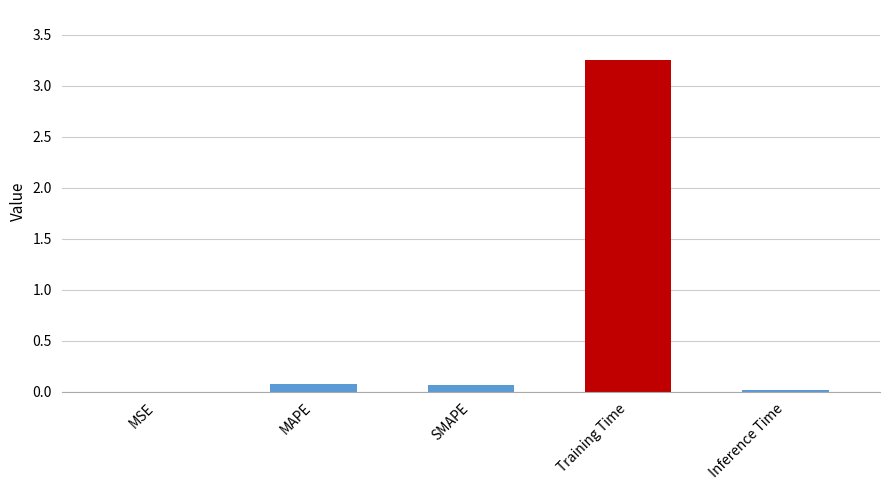

Is it true that the value at MSE is 0.0?

True